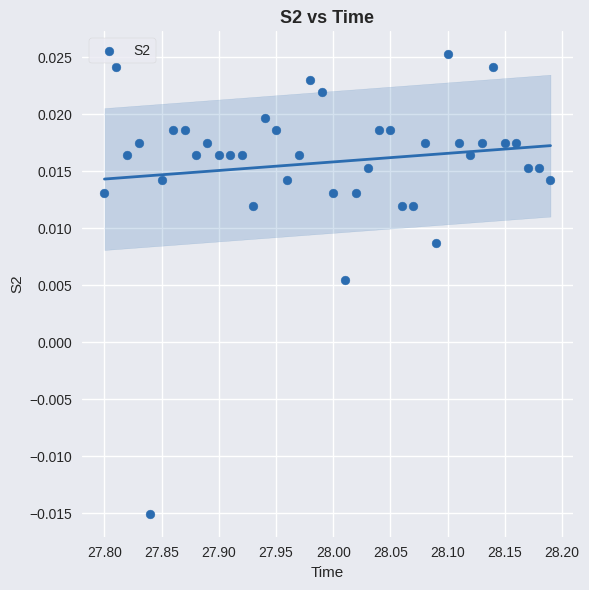

What is the range of X values (max minus min)?

0.4